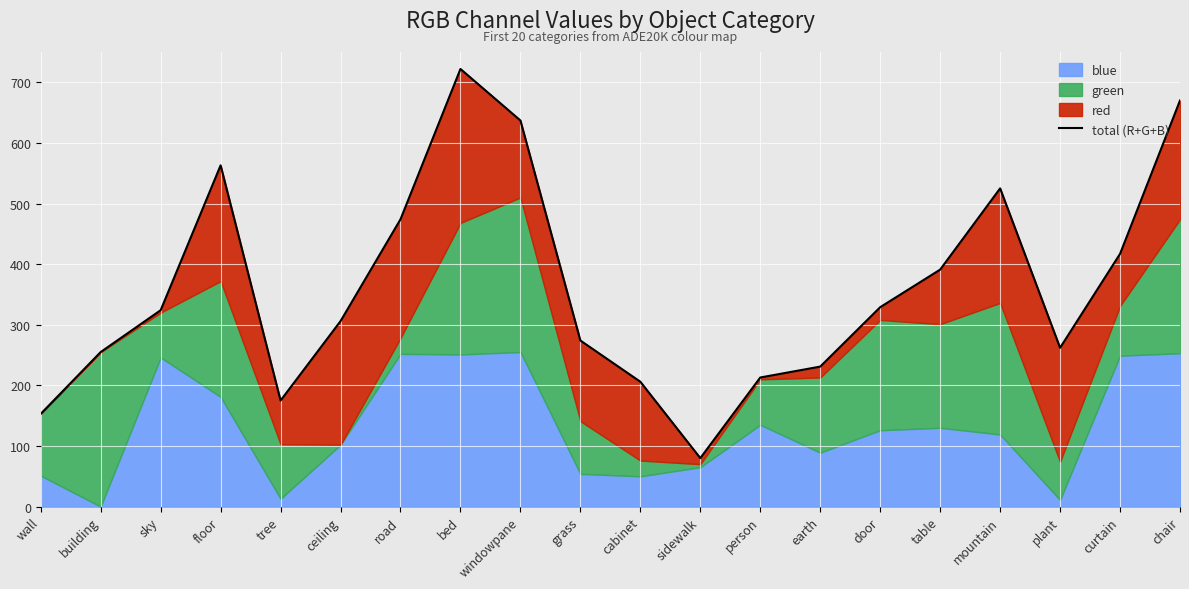

The chart shows a value of 231 at earth. True or false?

True